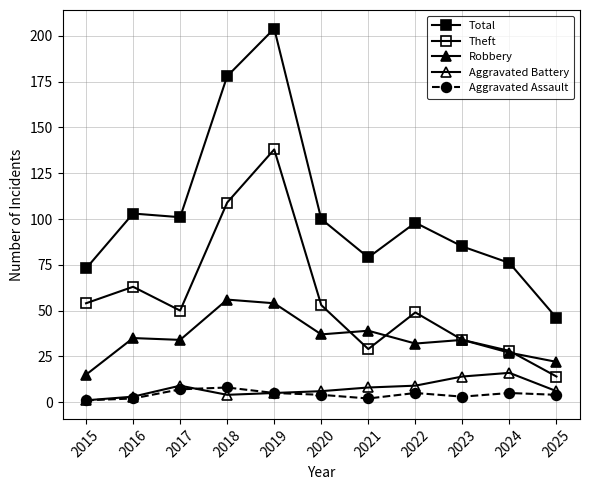

Reading left to right, what are all the values shown in this chart?

Total: 73	103	101	178	204	100	79	98	85	76	46
Theft: 54	63	50	109	138	53	29	49	34	28	14
Robbery: 15	35	34	56	54	37	39	32	34	27	22
Aggravated Battery: 1	3	9	4	5	6	8	9	14	16	6
Aggravated Assault: 1	2	7	8	5	4	2	5	3	5	4